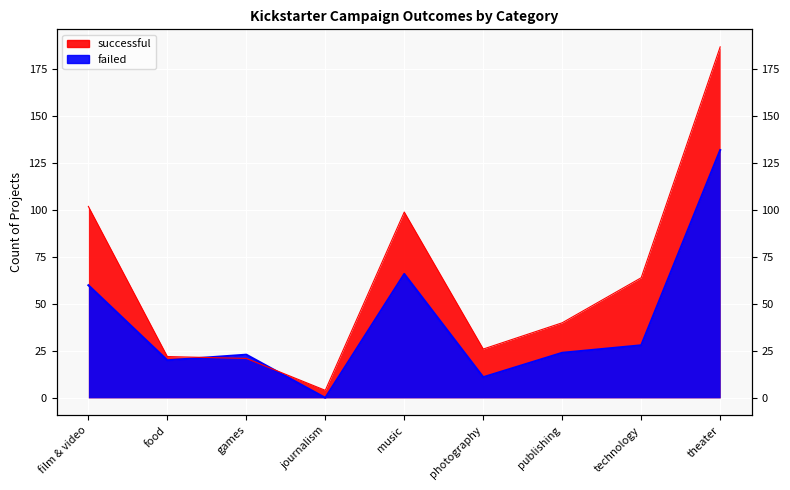

What are all the series names shown in the legend?

successful, failed